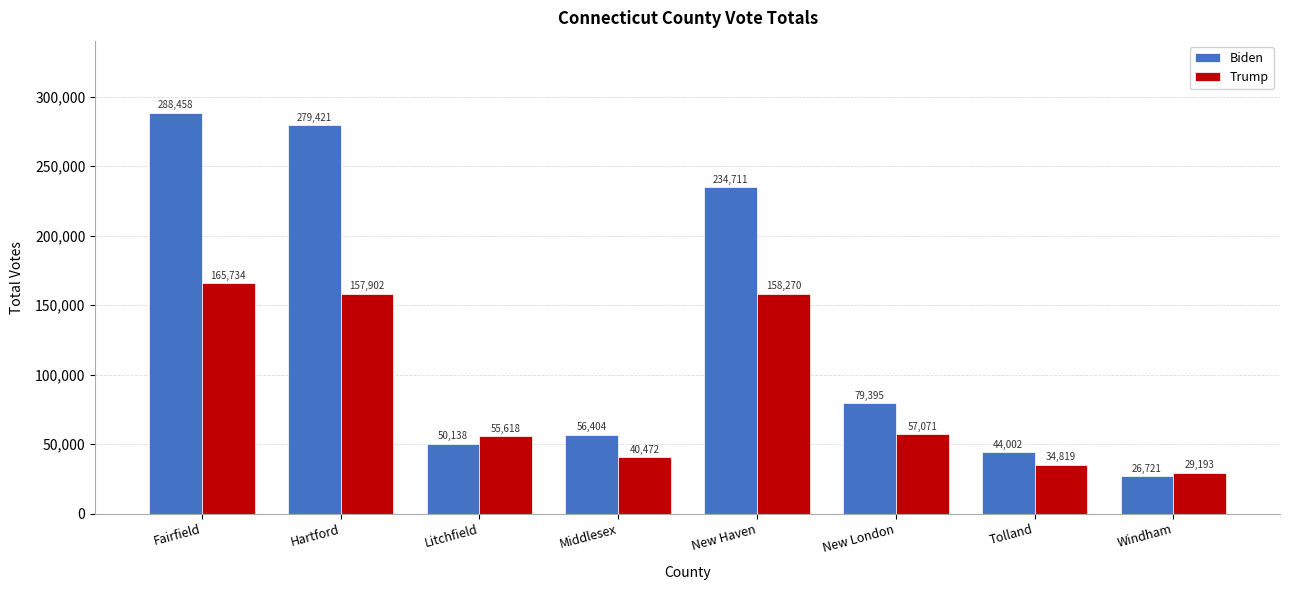

Where does the Biden series first go above 79395?

Fairfield